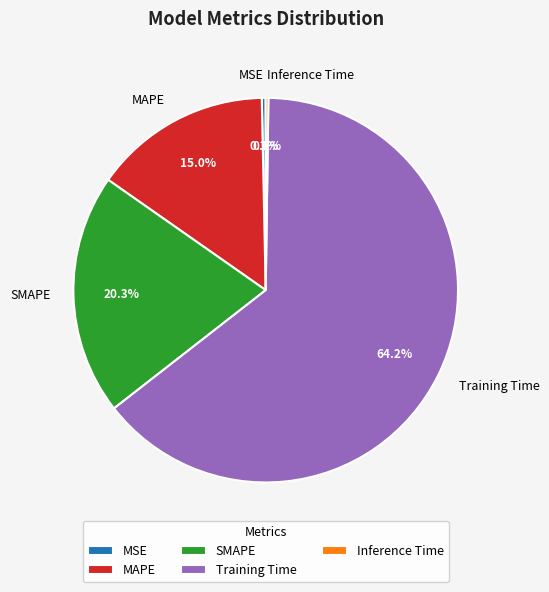

Is there any slice that represents more than half of the pie?

Yes